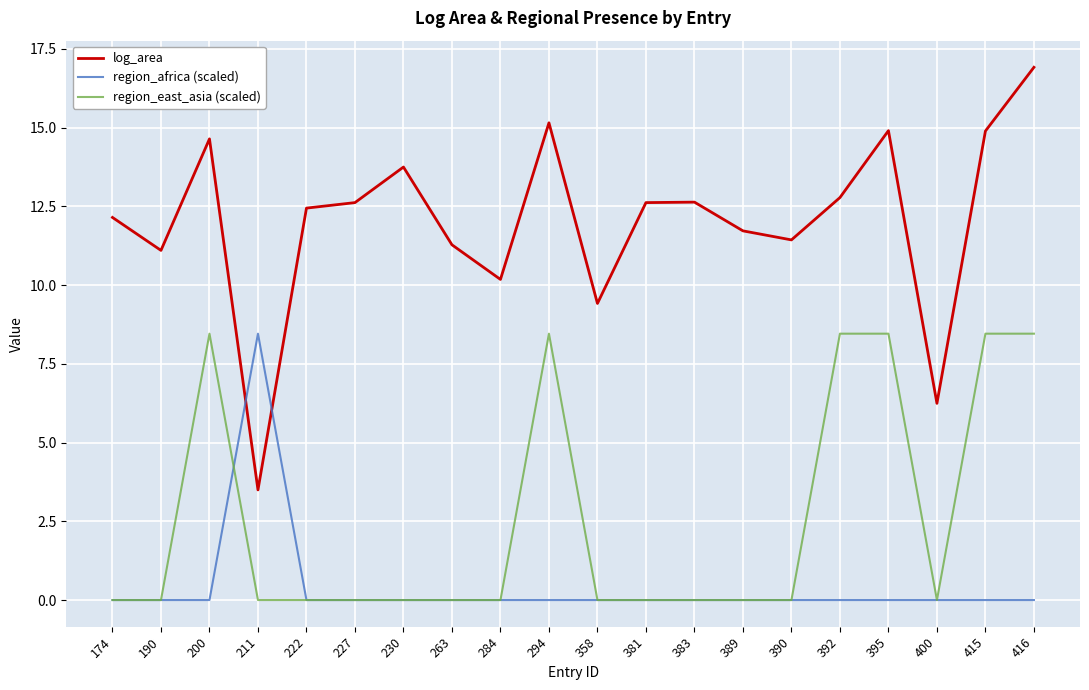

How many lines are shown in the chart?

3